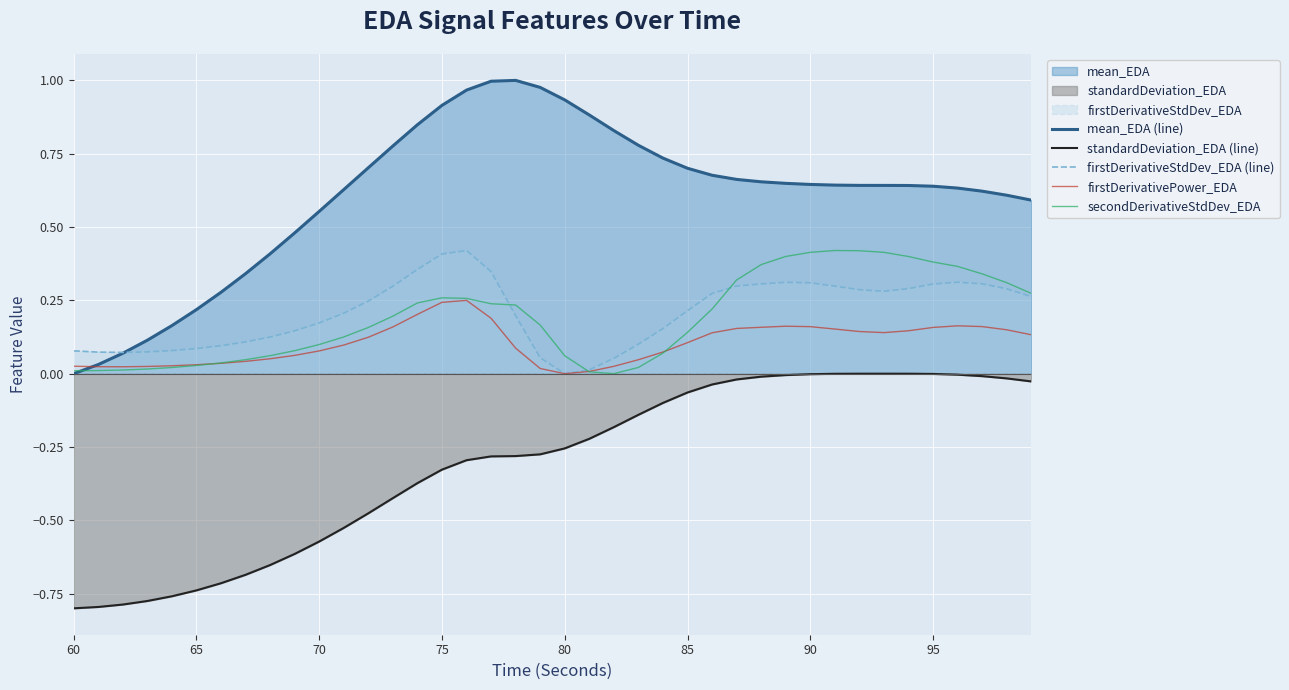

Which series has the widest spread of values?

mean_EDA (line)